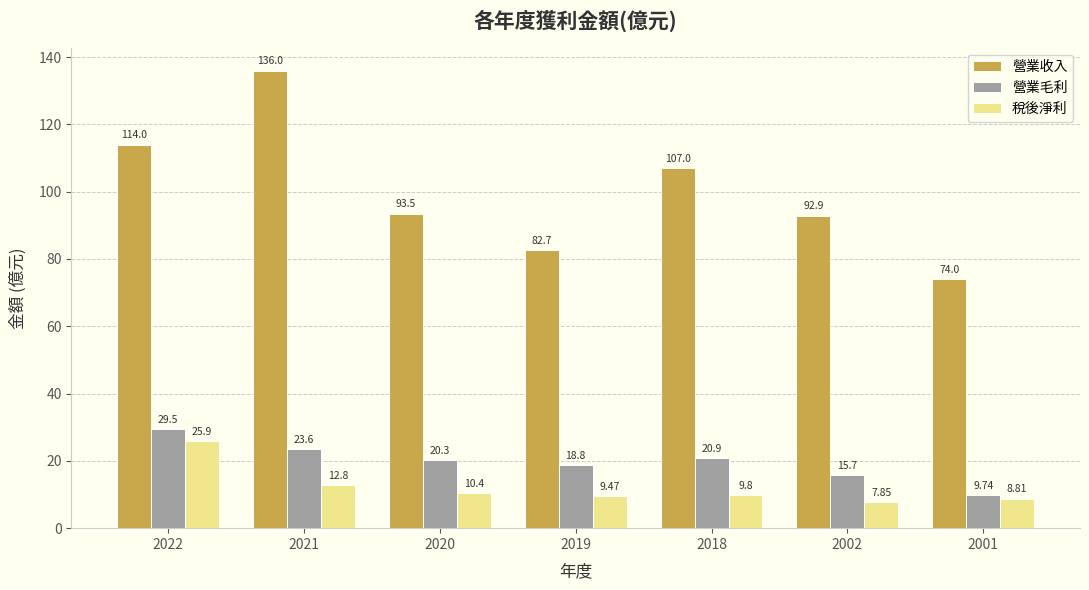

At which category is the sum across all series the highest?

2021